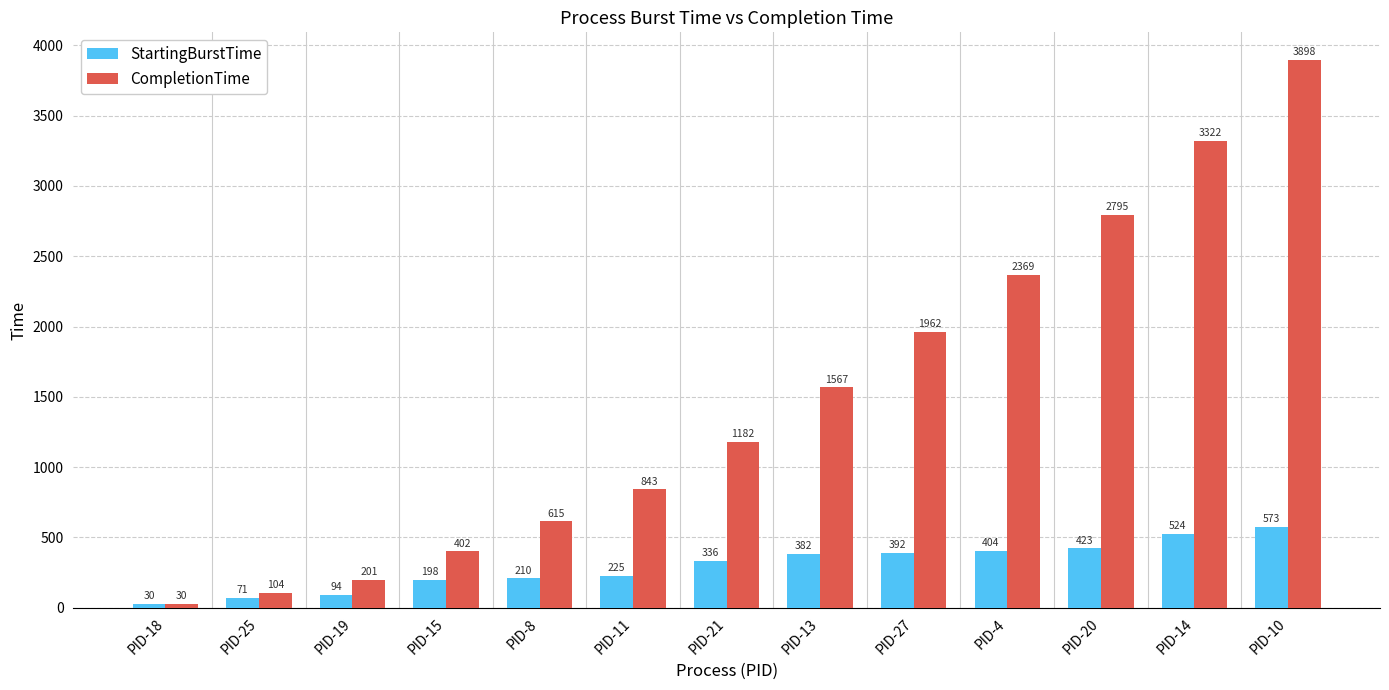

True or false: StartingBurstTime has a value of 404 at PID-4.

True